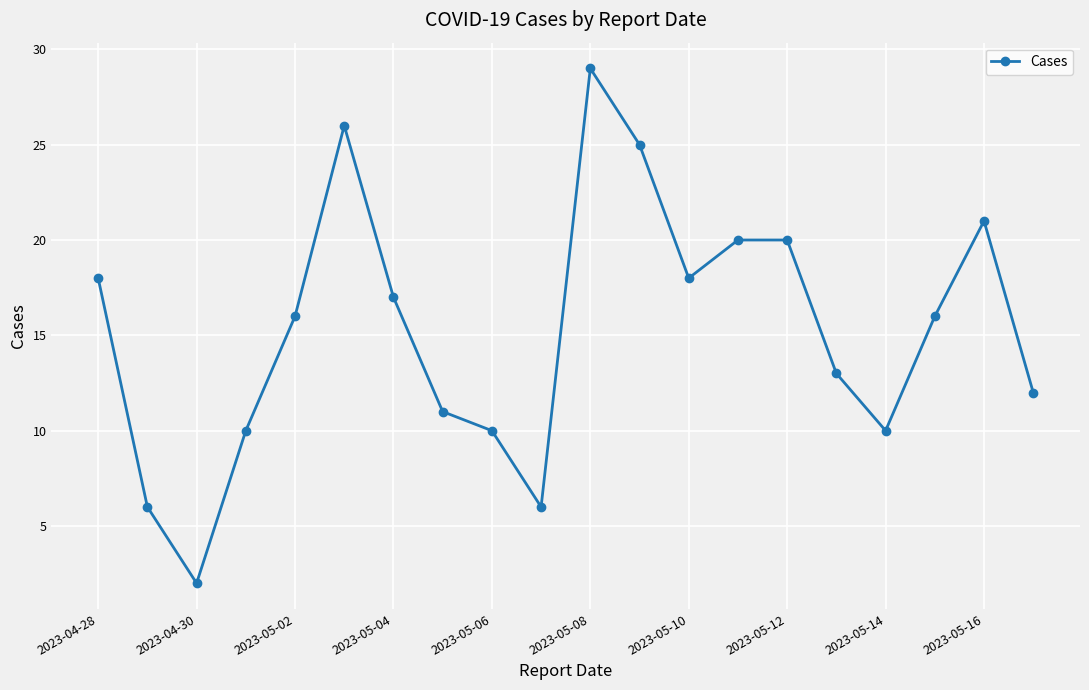

True or false: there are more than 0 points higher than both neighbors.

True